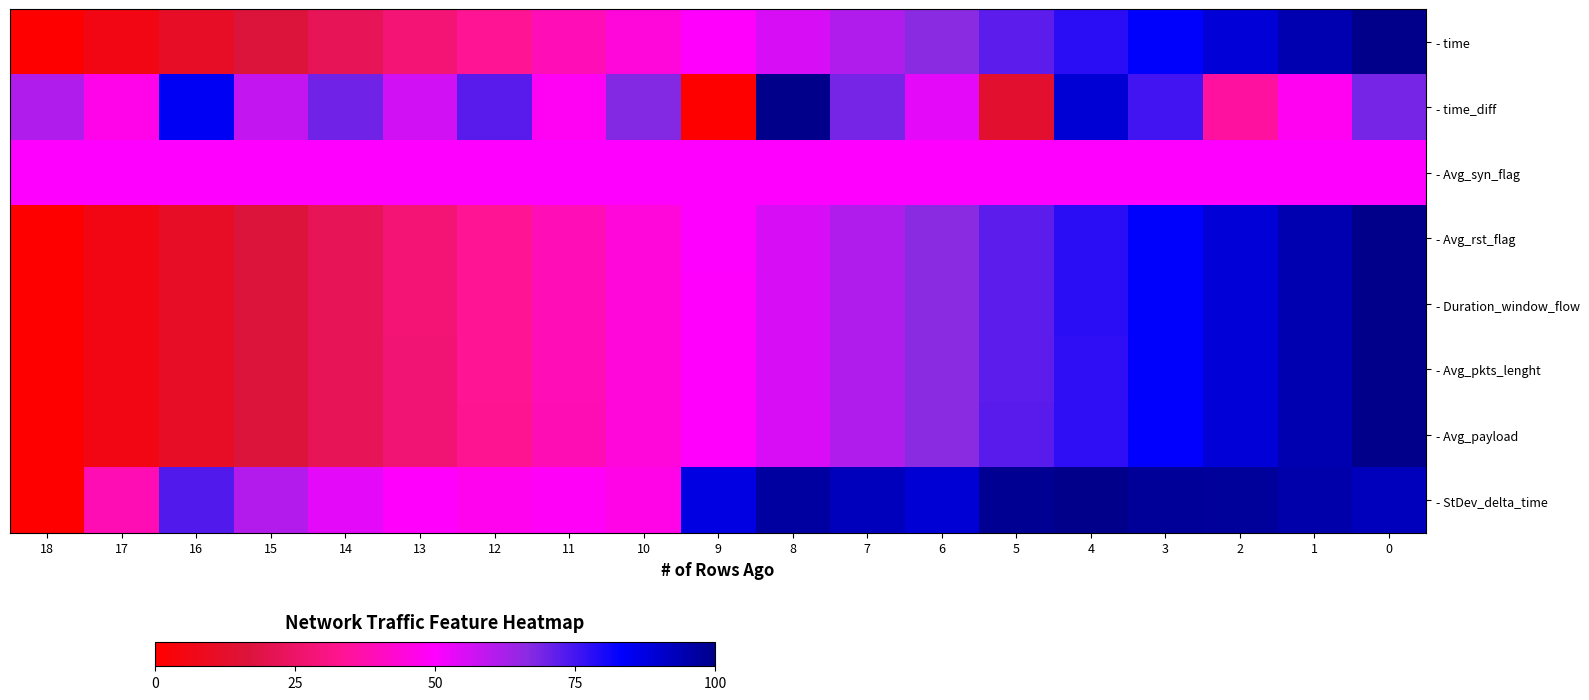

At how many categories does at least one series exceed 73?

11